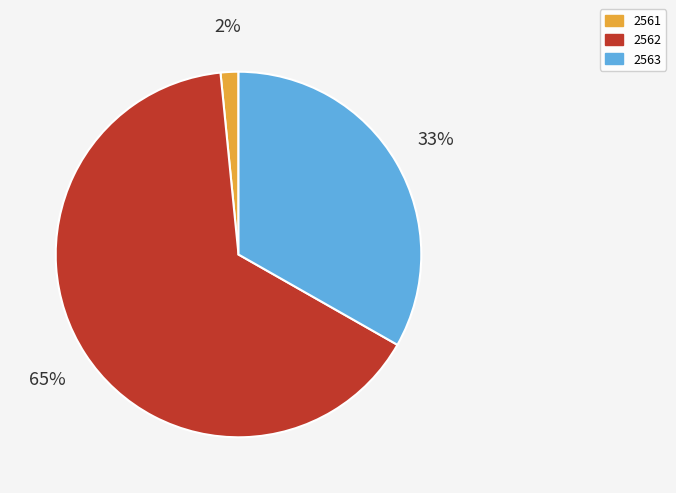

Do 2563 and 2562 together represent more than half of the pie?

Yes